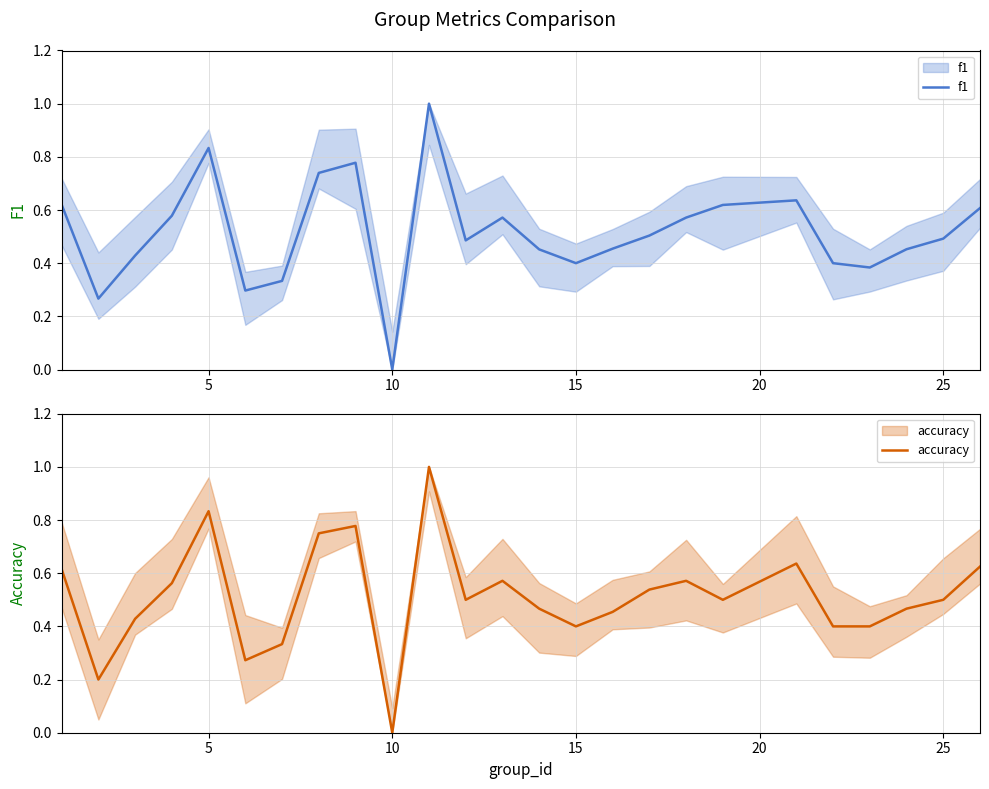

Which category has the lowest value in the accuracy series?

10